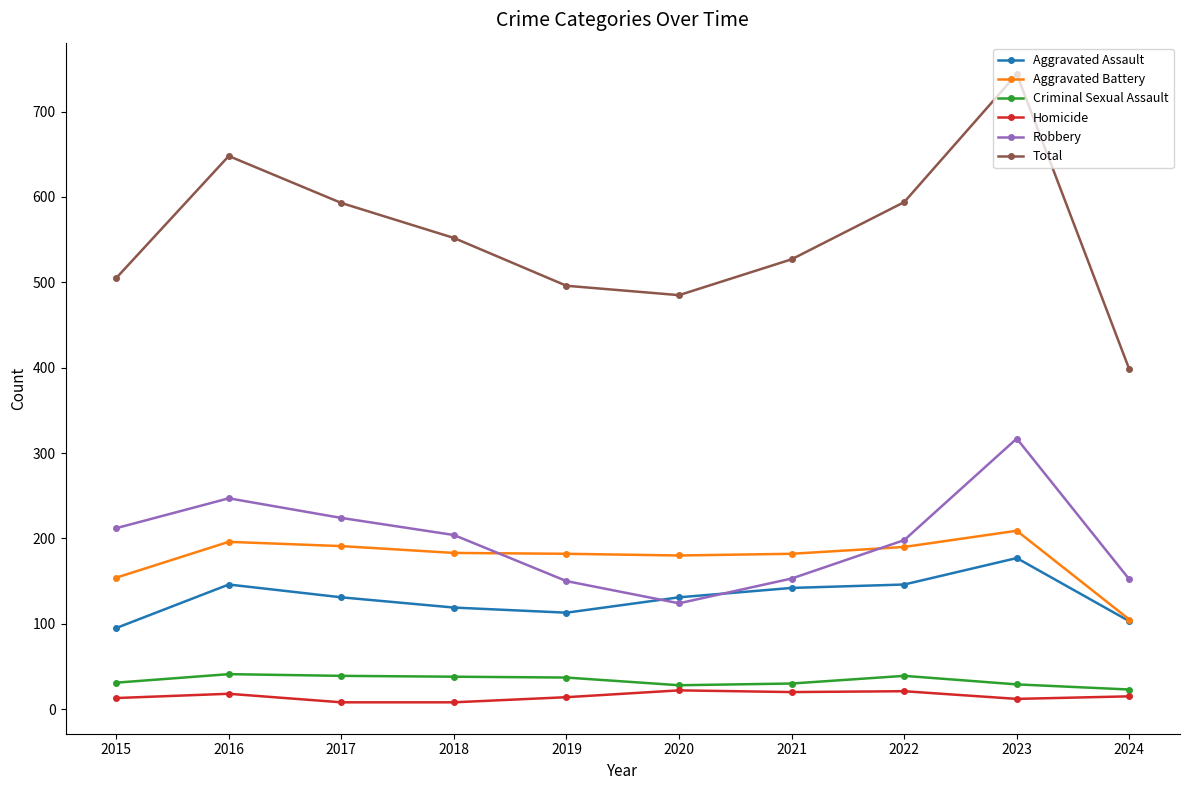

Count the number of categories in the chart.

10